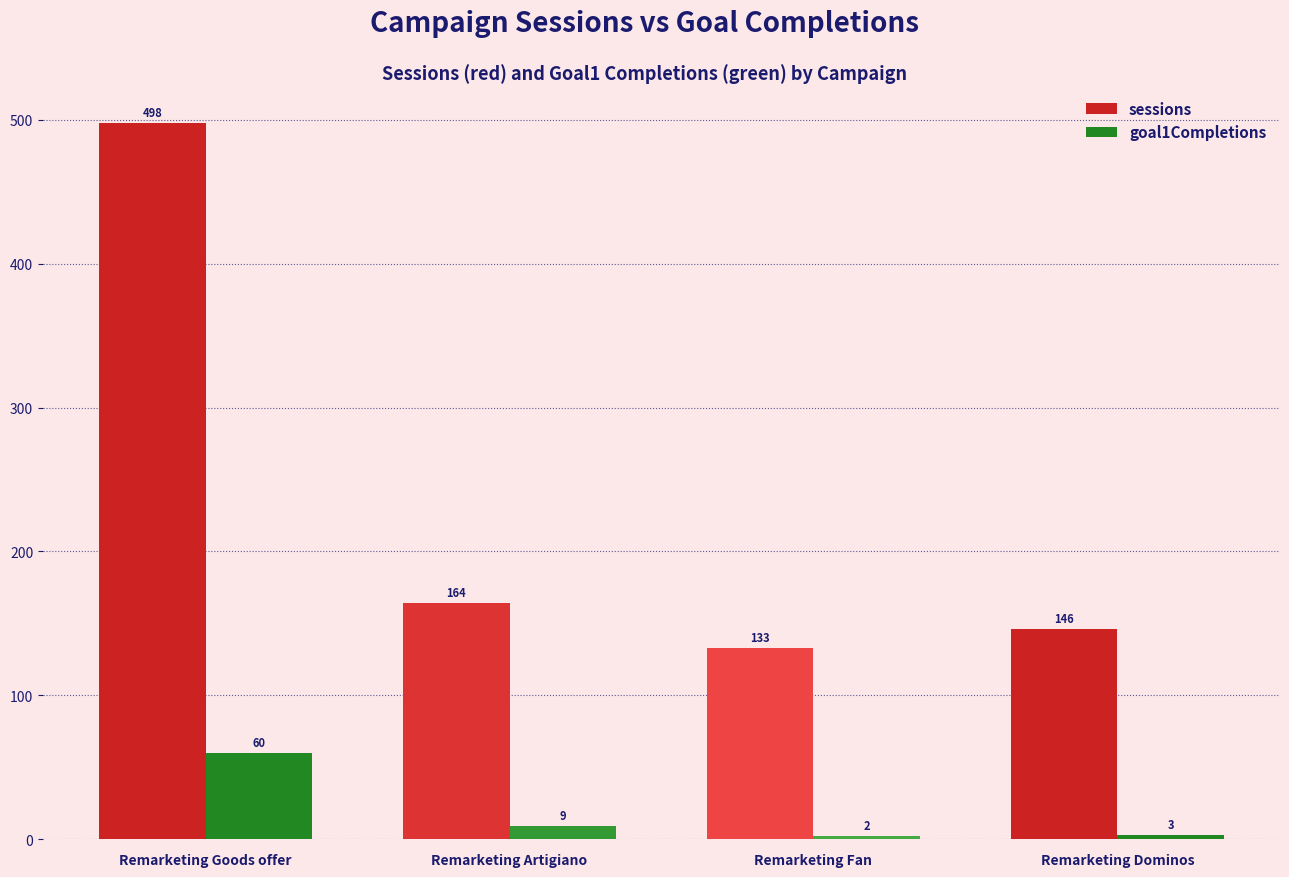

At how many categories does at least one series exceed 214?

1